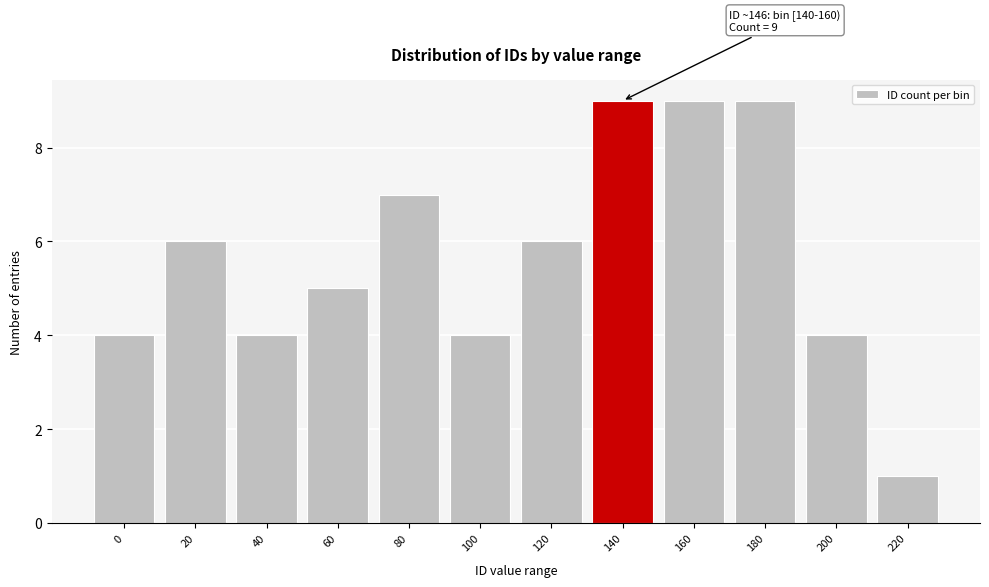

Reading right to left, transcribe all the data shown in this chart.

220=1	200=4	180=9	160=9	140=9	120=6	100=4	80=7	60=5	40=4	20=6	0=4